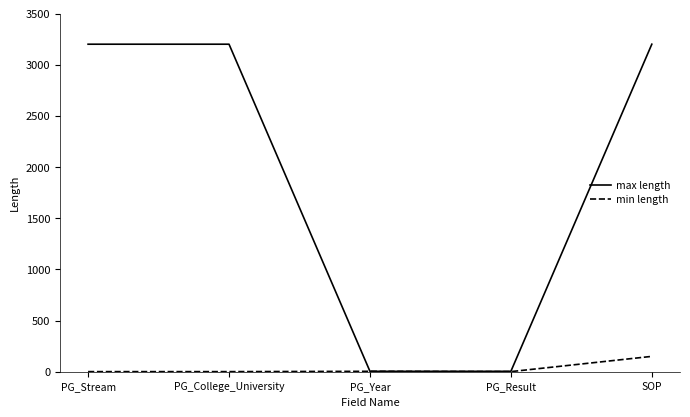

What is the average value of the max length series?

1922